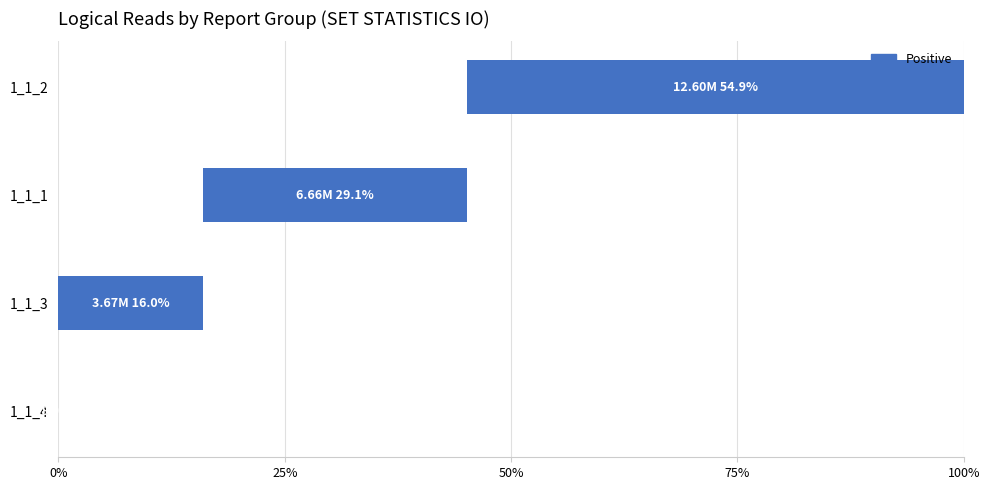

True or false: the data shows 15.7 at 1_1_1.

False